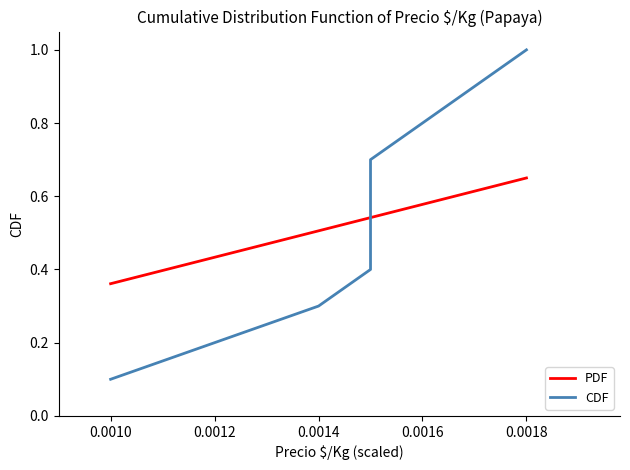

Is this an area chart (filled region under the line)?

No